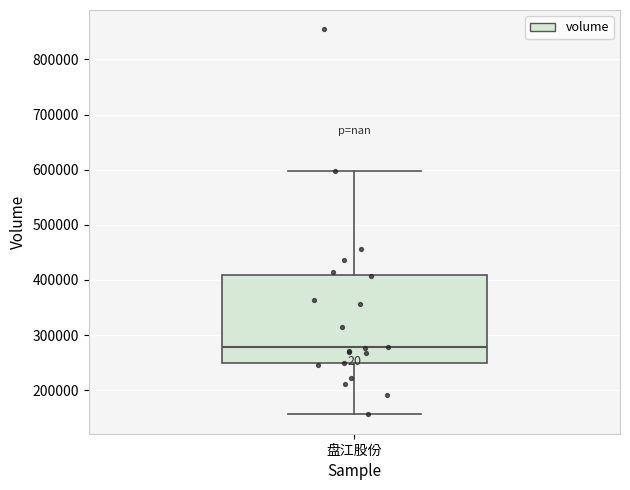

Where does the upper whisker of the box for 盘江股份 end on the y-axis? The values are not printed on the chart, so give them approximately, as read against the axis.

600000